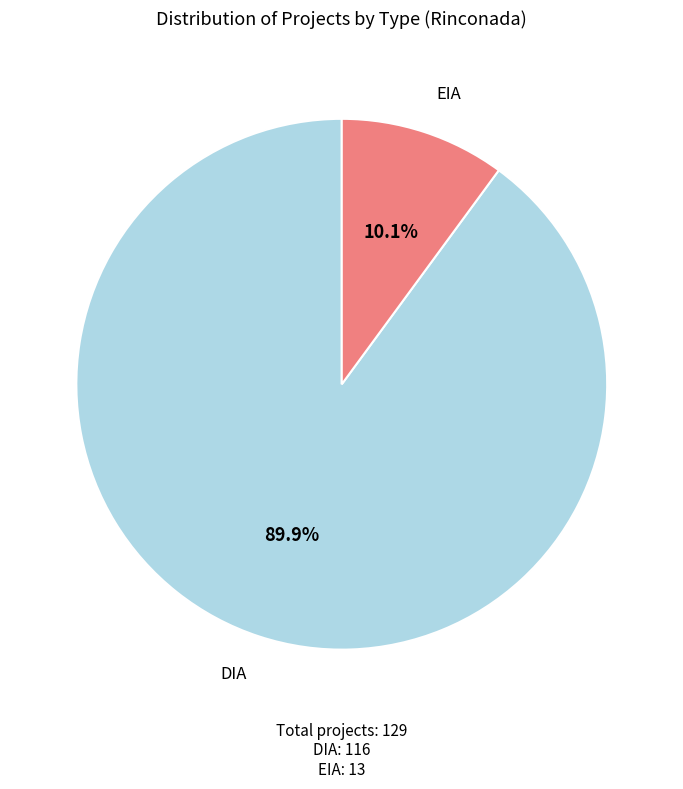

Does any single category account for the majority?

Yes